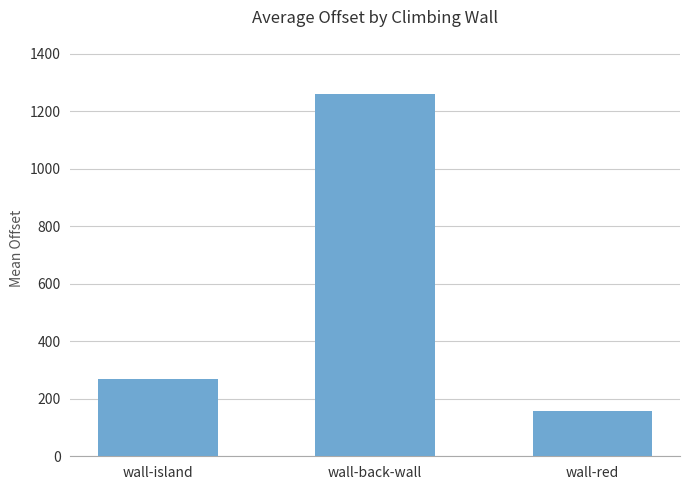

Count the number of values greater than 268.

2